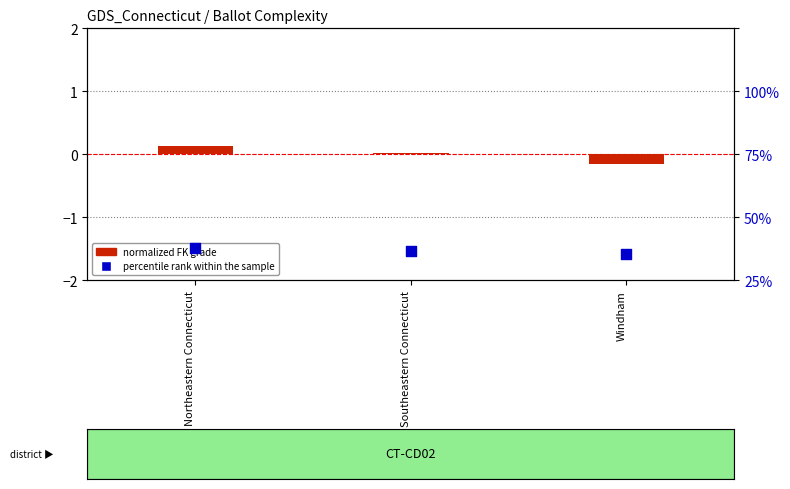

What are all the series names shown in the legend?

normalized FK grade, percentile rank within the sample